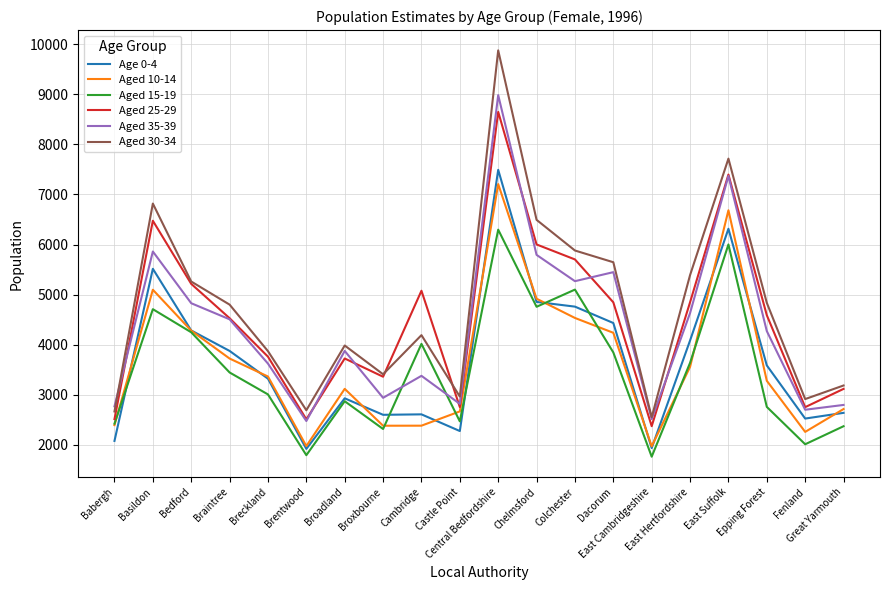

What position from the right is Central Bedfordshire?

10